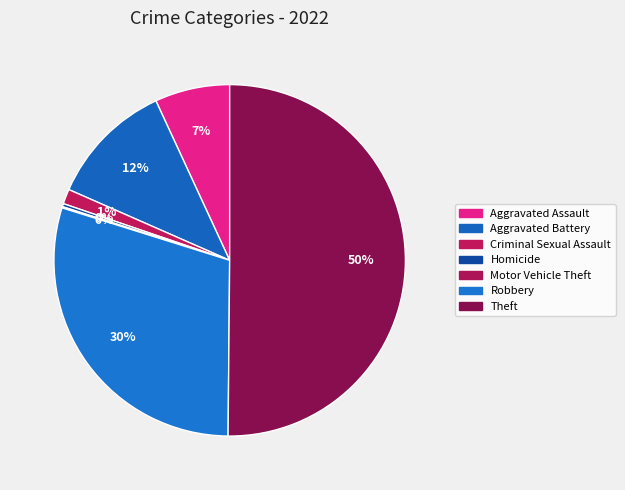

To the nearest percent, what is the combined percentage of Theft and Aggravated Battery?

62%